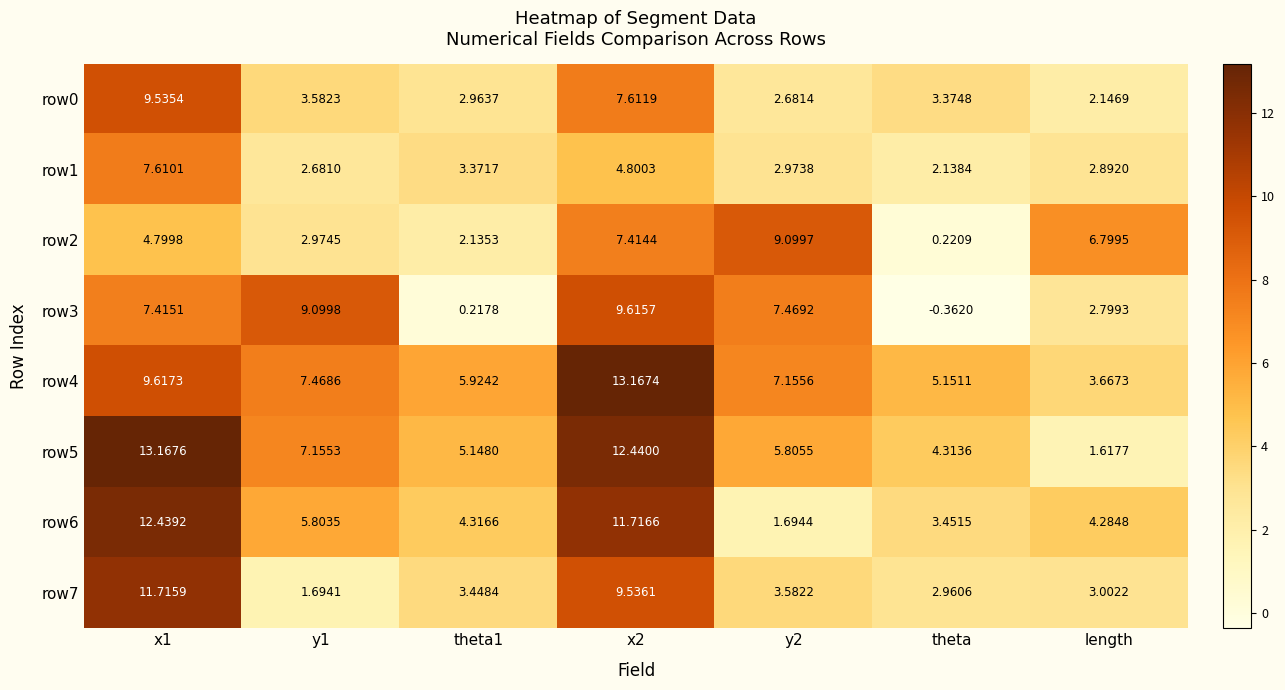

At which category does the chart reach its minimum across all series?

theta